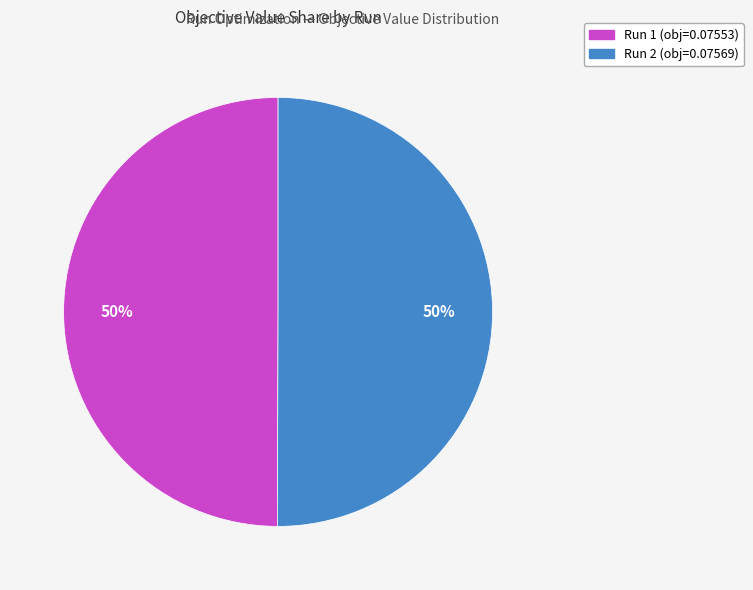

Is it true that Run 2 is 62% of the pie?

False